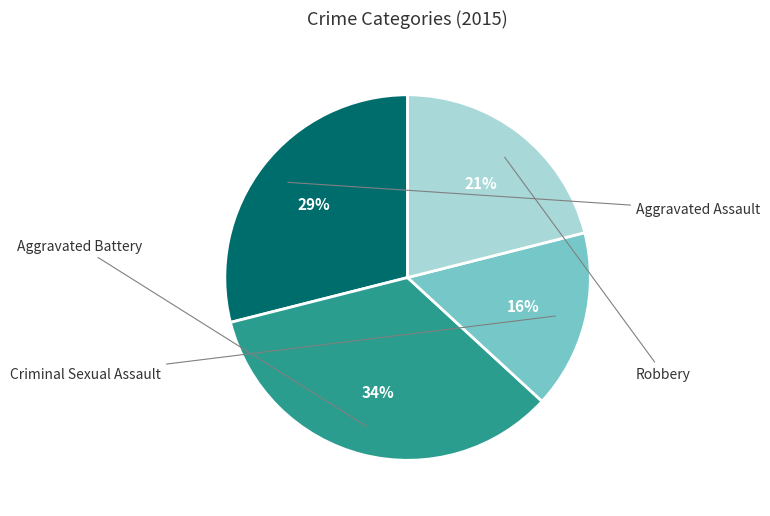

Is there any slice that represents more than half of the pie?

No